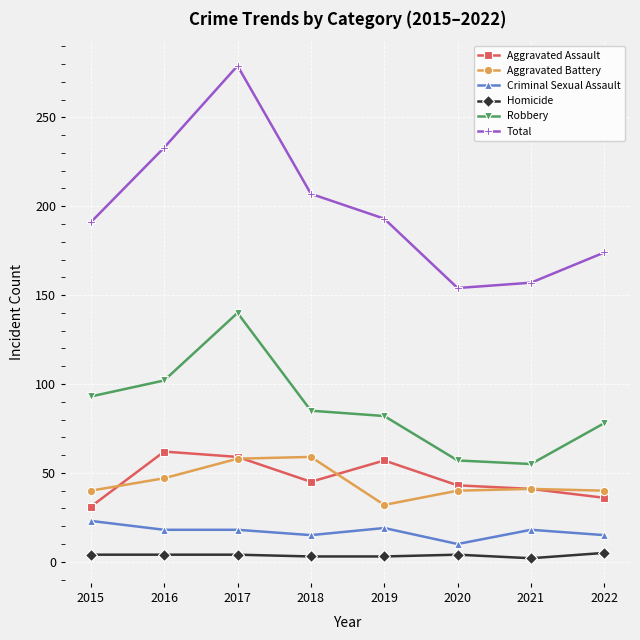

True or false: Aggravated Assault and Robbery intersect in this chart.

False